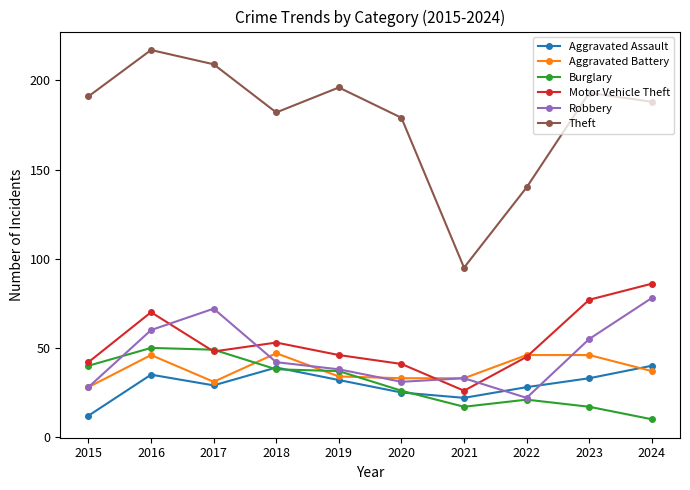

At which category does Robbery reach its first local peak?

2017